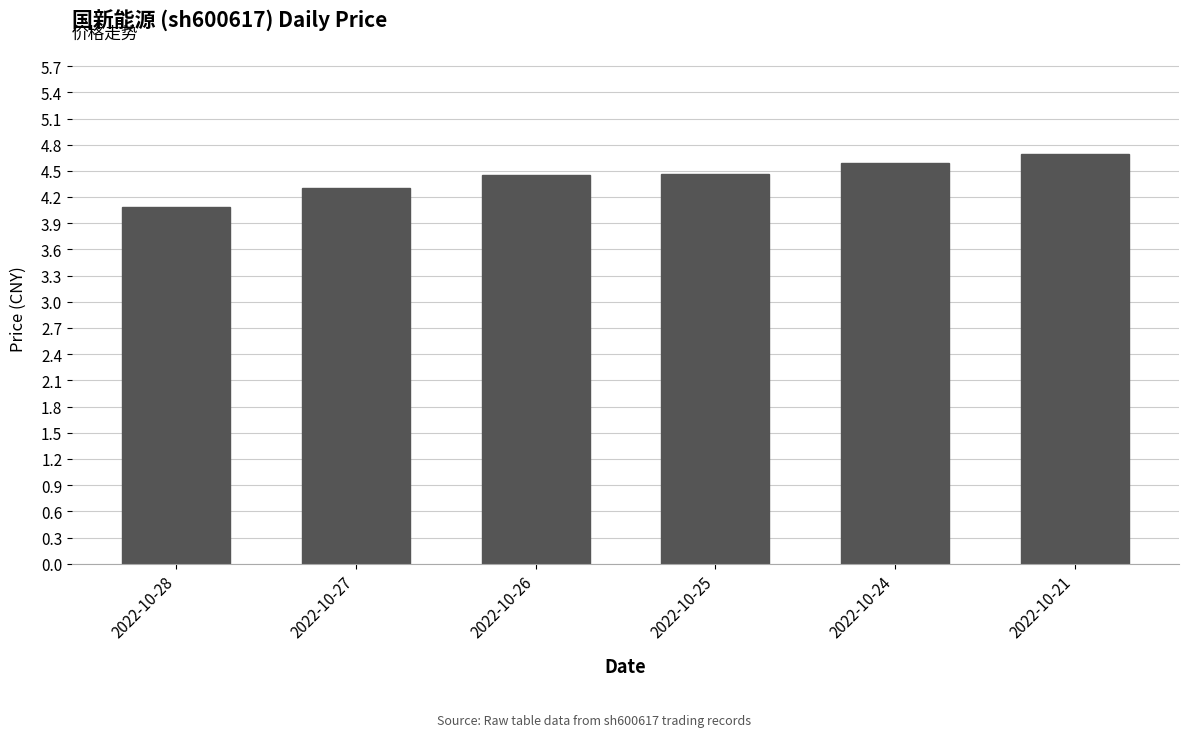

What is the difference between the second highest and minimum values?

0.5